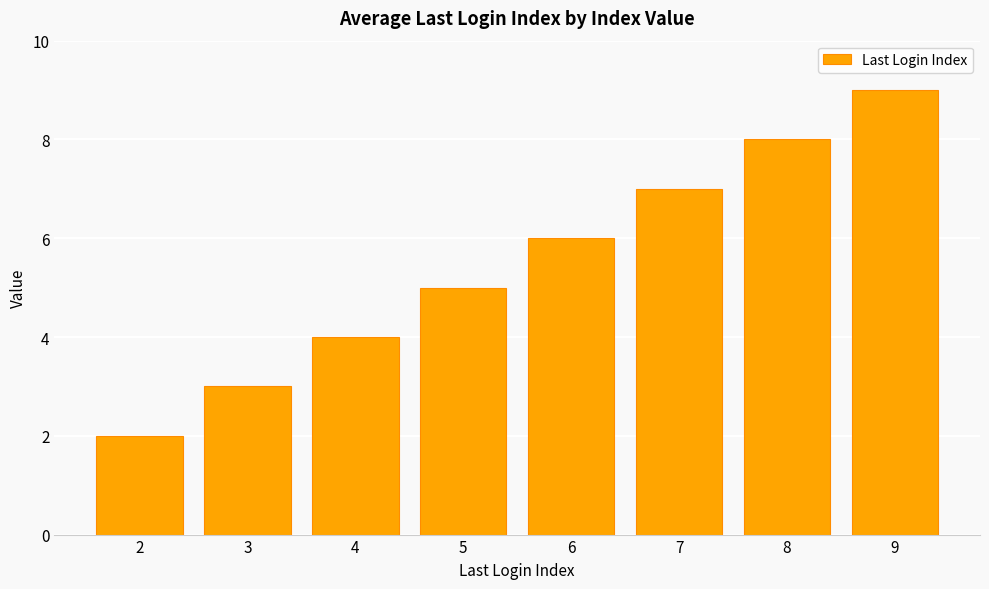

List the labels in order of value, smallest first.

2, 3, 4, 5, 6, 7, 8, 9